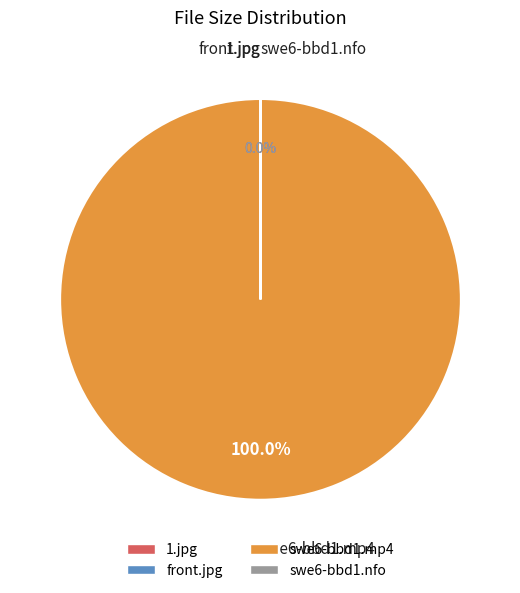

Which category accounts for the majority?

swe6-bbd1.mp4